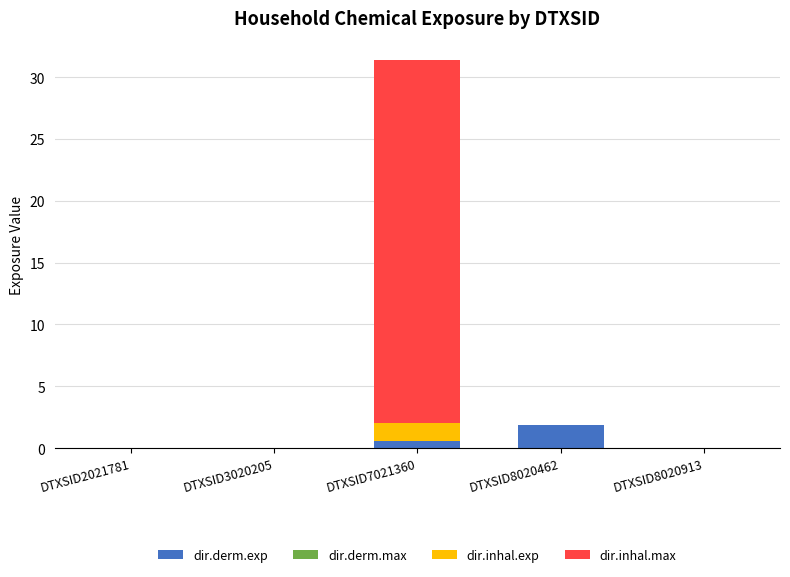

The dir.derm.exp series shows -1.0 at DTXSID8020913. True or false?

False